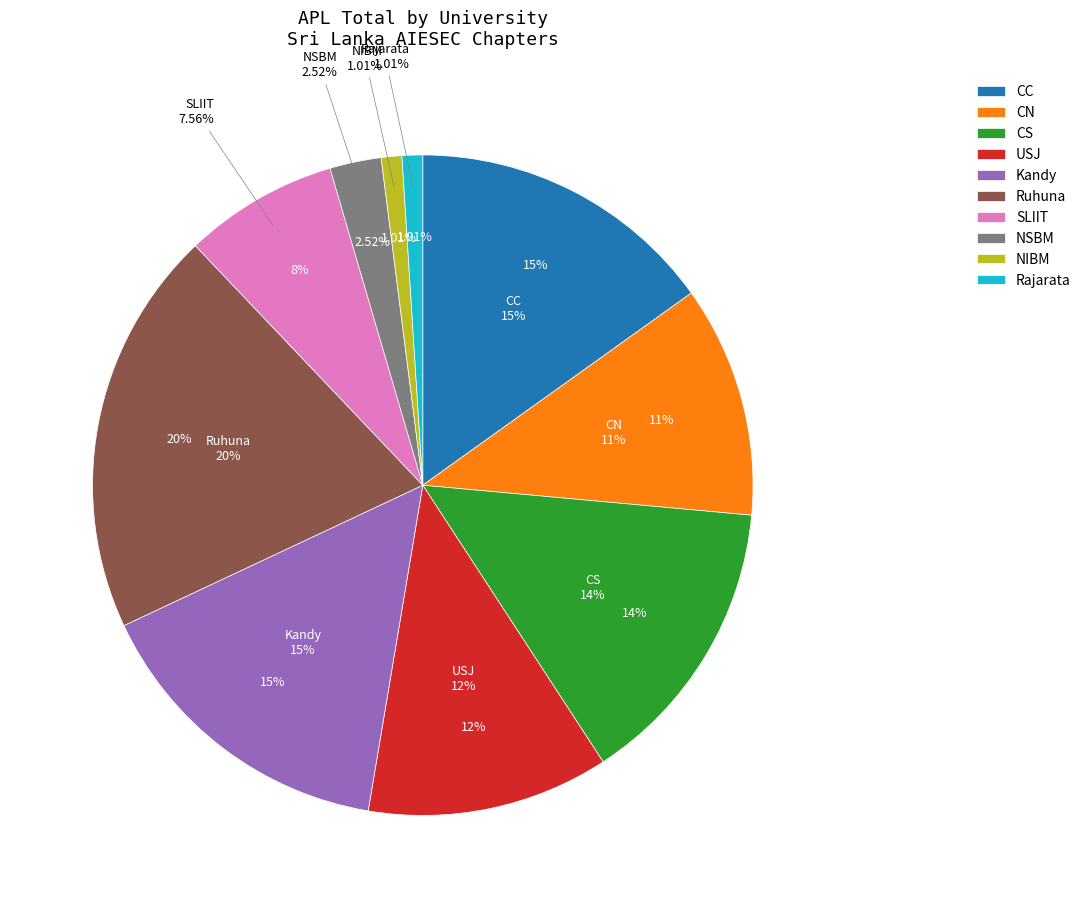

How many segments does this pie chart have?

10